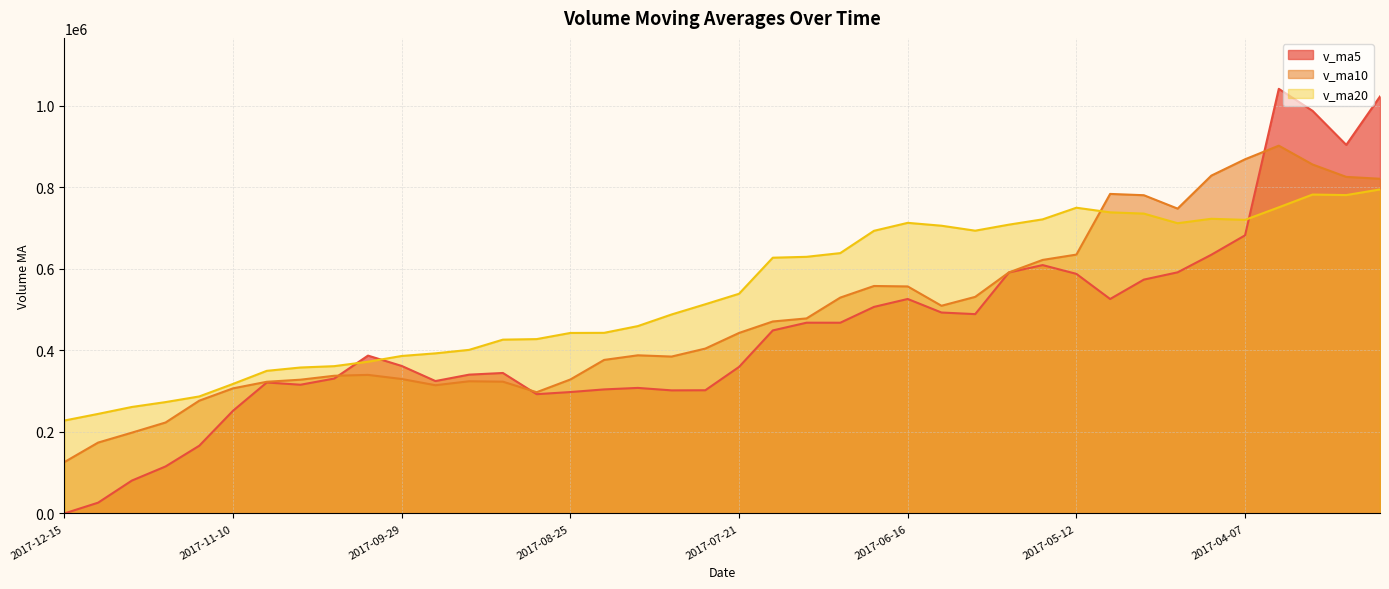

How many values in the v_ma10 series are below 442459?

20